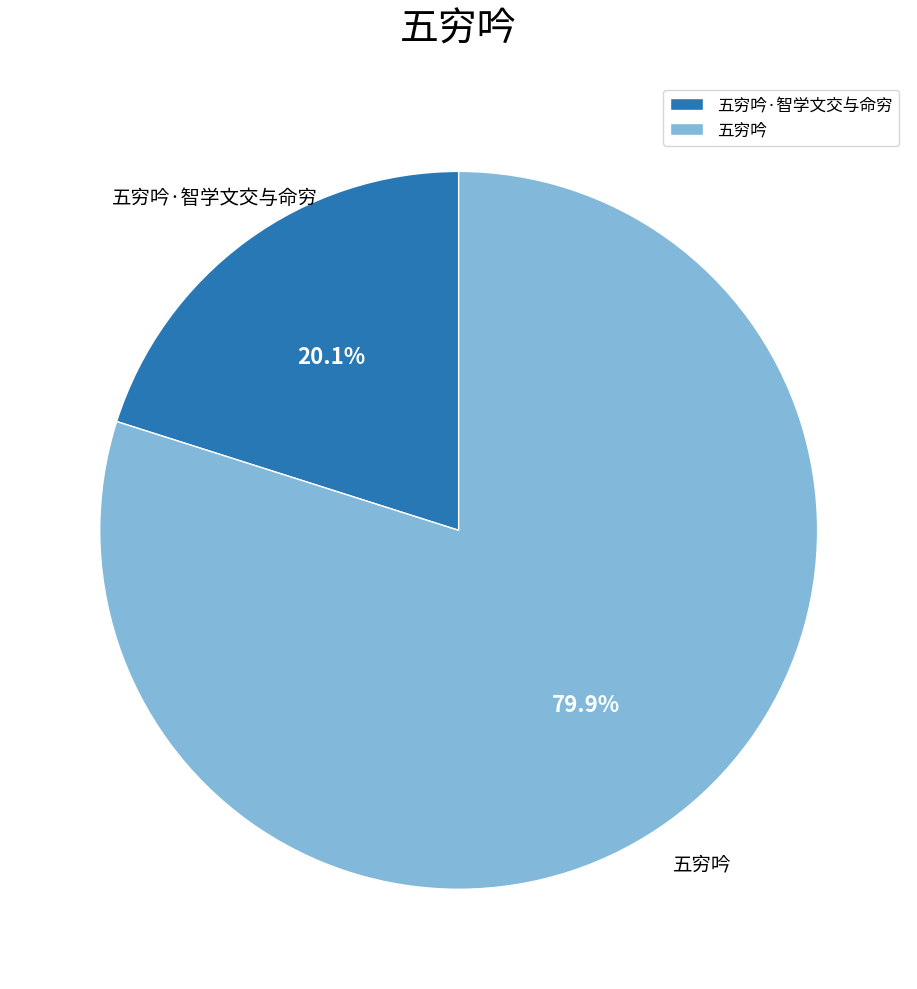

To the nearest percent, what is the combined percentage of 五穷吟·智学文交与命穷 and 五穷吟?

100%